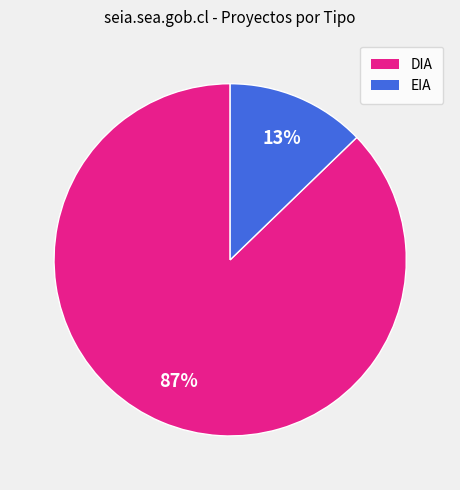

Which category has the smallest portion of the pie?

EIA